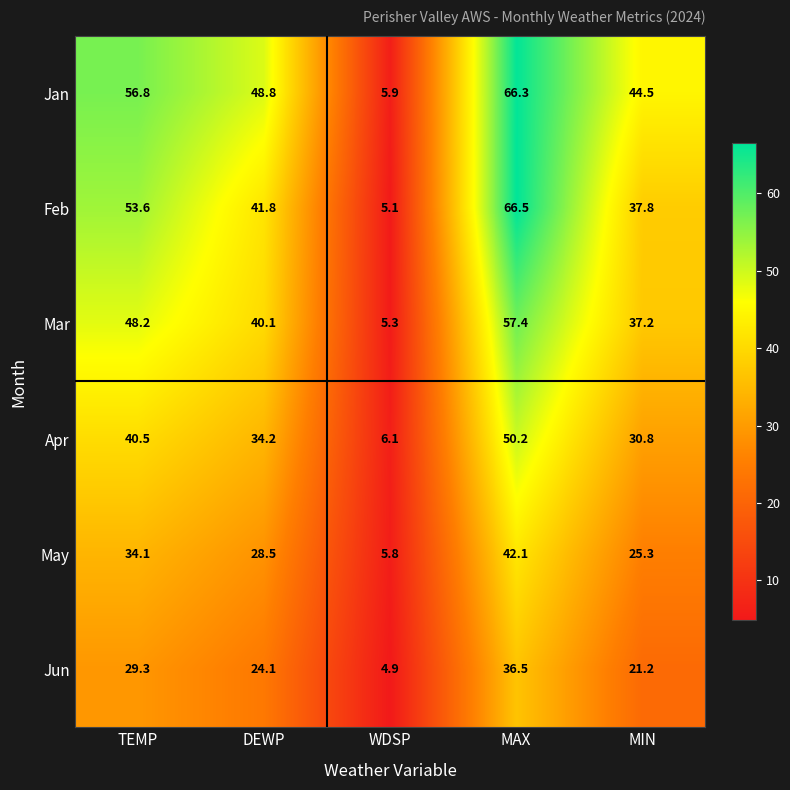

Read the Apr value at TEMP.

40.5